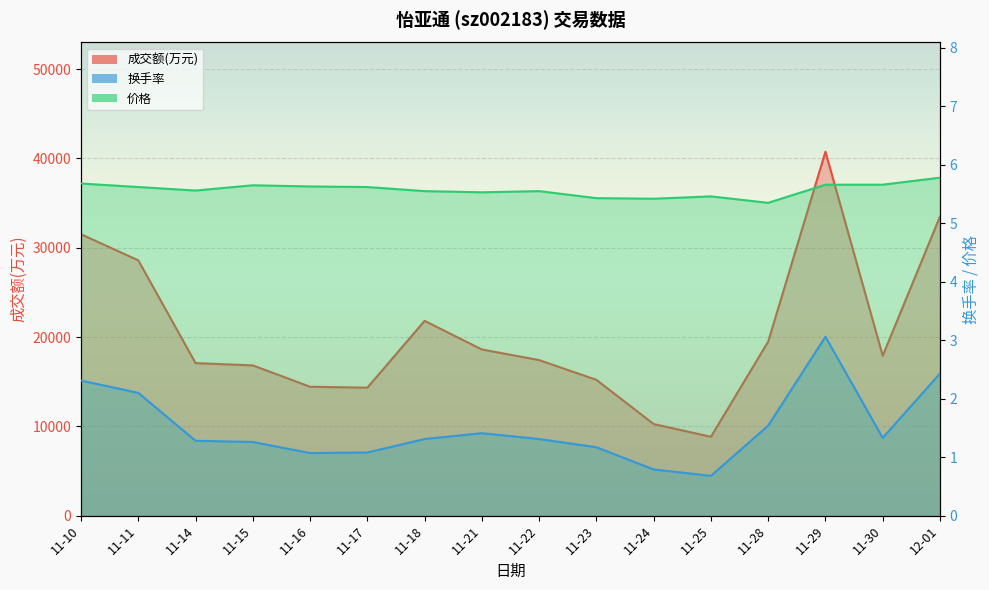

What is the label of the 9th point from the right?

11-21